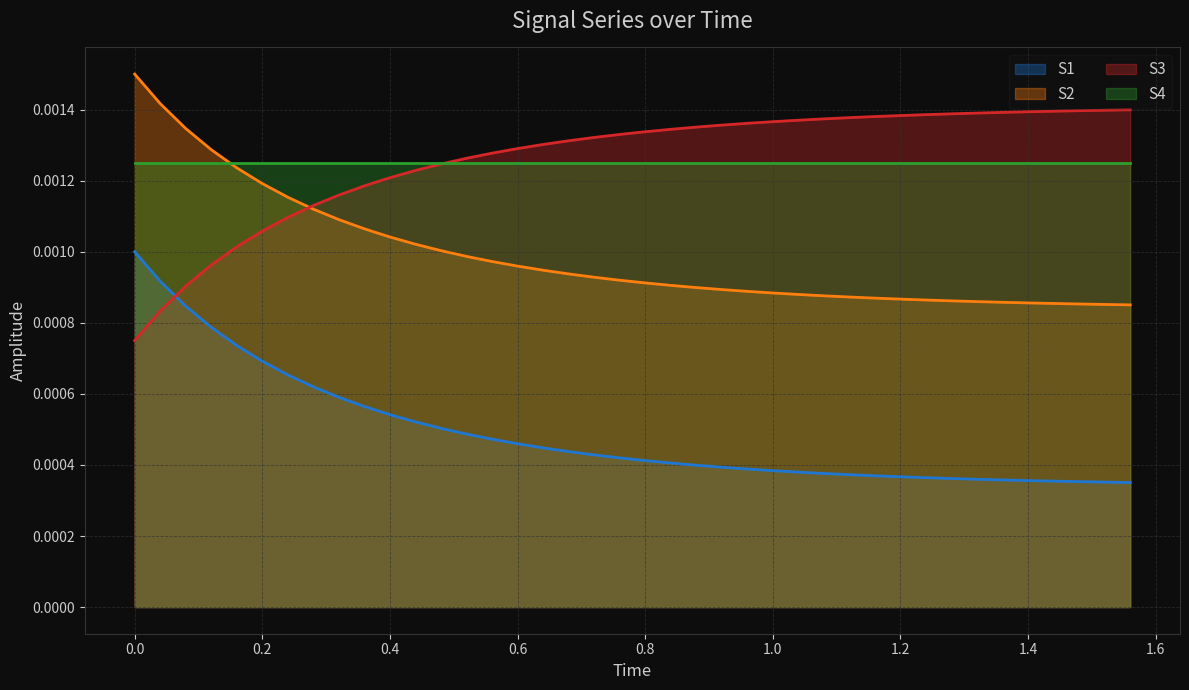

True or false: S4 and S1 cross at least once.

False